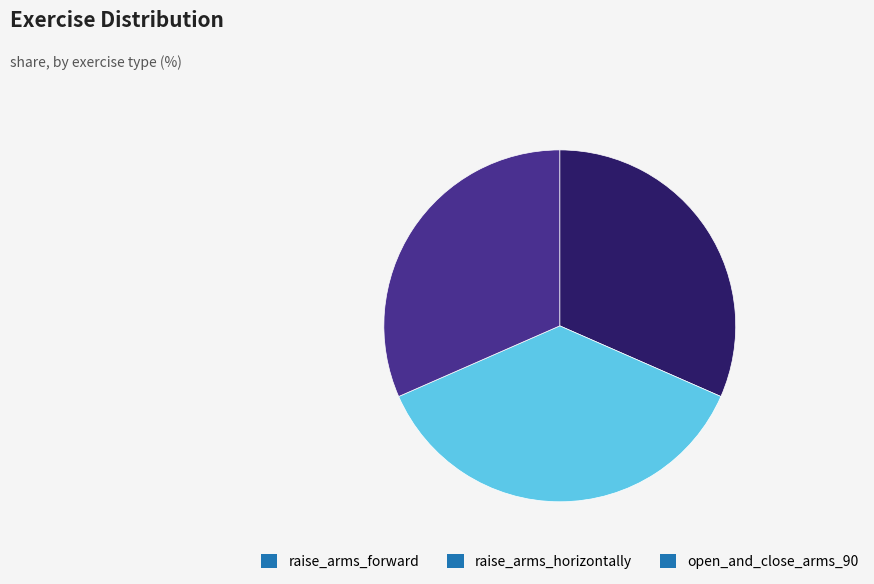

How many segments does this pie chart have?

3